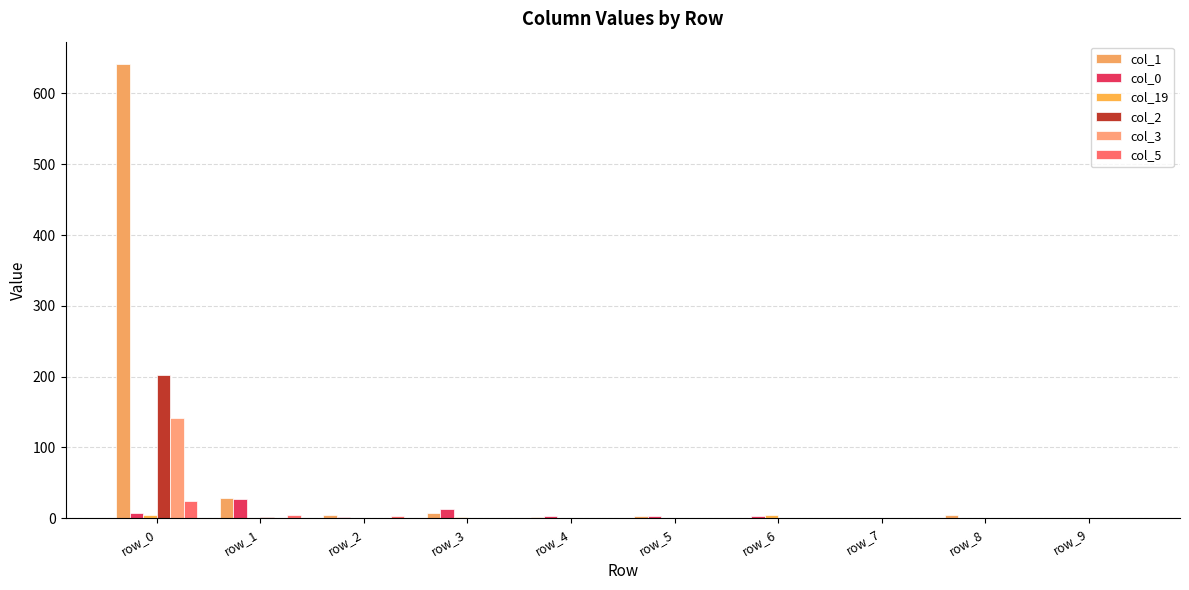

Reading left to right, what are all the values shown in this chart?

col_1: row_0=641	row_1=29	row_2=5	row_3=7	row_4=2	row_5=3	row_6=0	row_7=0	row_8=4	row_9=1
col_0: row_0=7	row_1=27	row_2=2	row_3=13	row_4=3	row_5=3	row_6=3	row_7=0	row_8=1	row_9=1
col_19: row_0=5	row_1=1	row_2=0	row_3=2	row_4=0	row_5=1	row_6=5	row_7=1	row_8=1	row_9=0
col_2: row_0=202	row_1=2	row_2=0	row_3=0	row_4=1	row_5=0	row_6=0	row_7=0	row_8=0	row_9=0
col_3: row_0=142	row_1=0	row_2=0	row_3=0	row_4=0	row_5=0	row_6=1	row_7=0	row_8=0	row_9=0
col_5: row_0=25	row_1=5	row_2=3	row_3=0	row_4=0	row_5=0	row_6=0	row_7=0	row_8=0	row_9=0